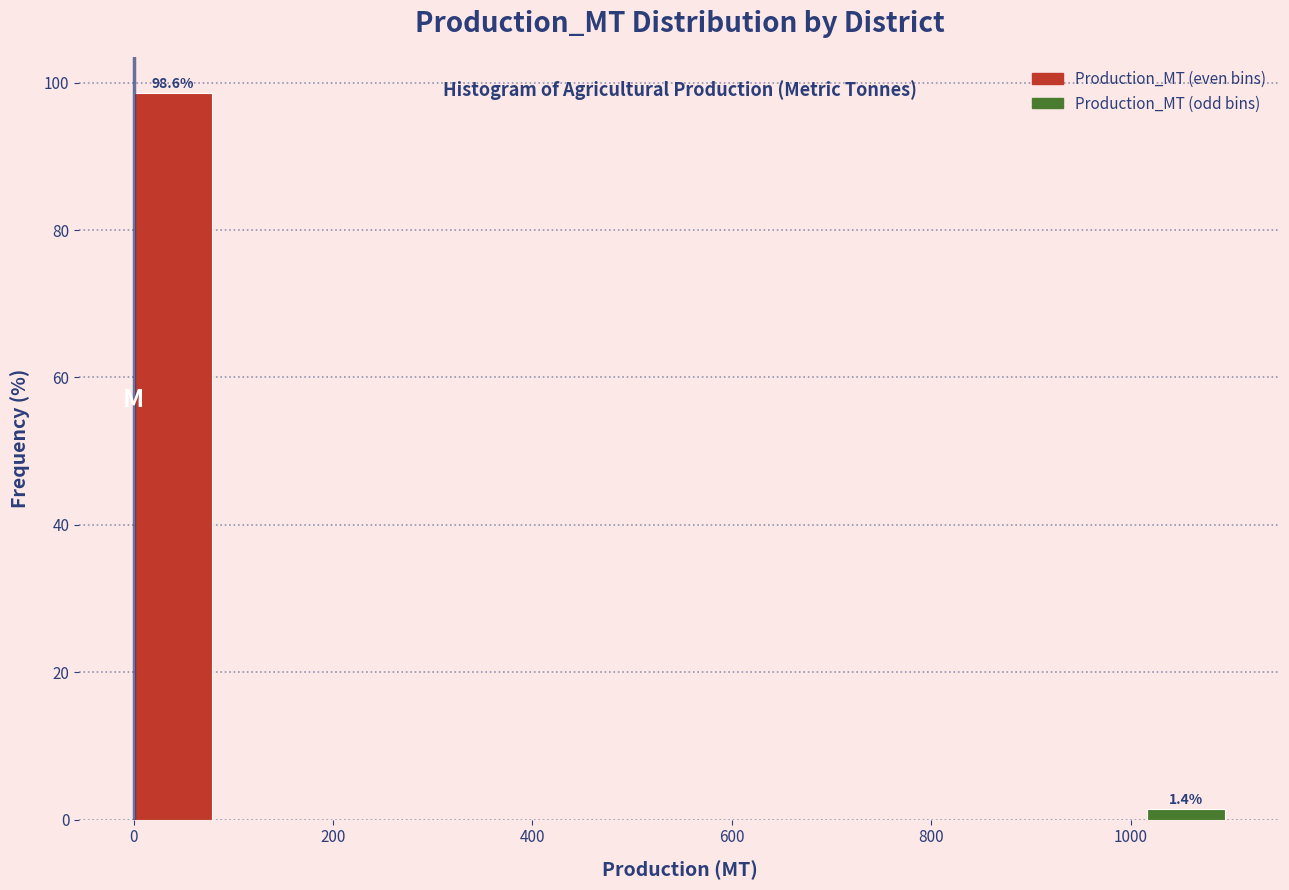

Over which range of the x-axis is the bar tallest?

0 to 100